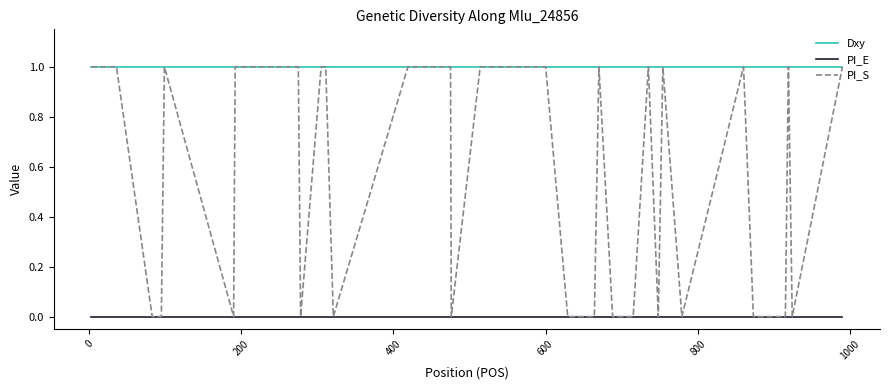

What is the average value of the Dxy series?

1